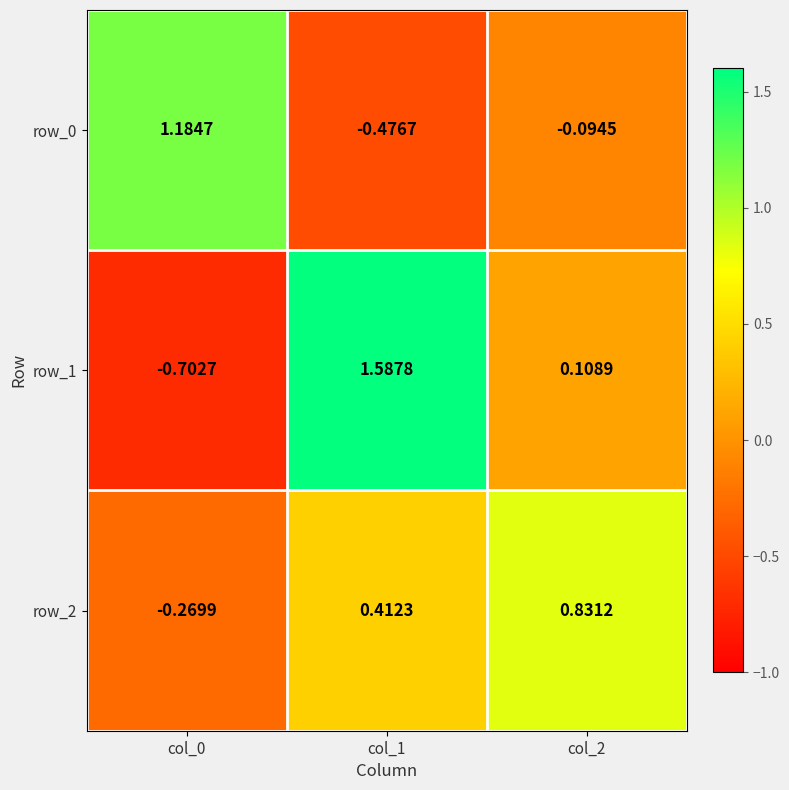

How many data points in row_1 are less than 0?

1